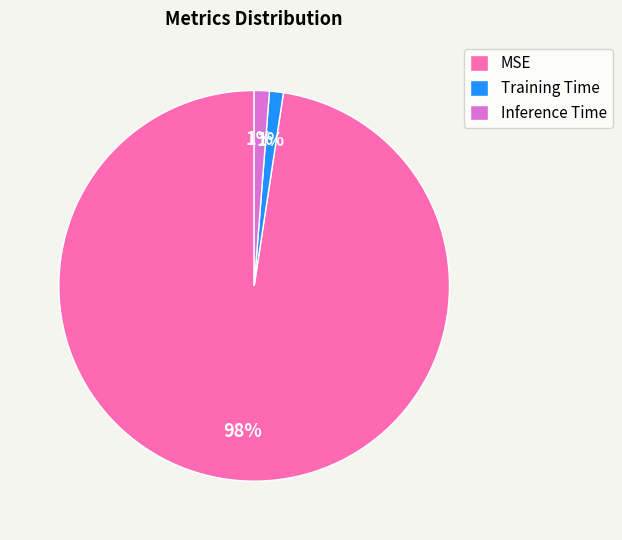

What is the majority slice?

MSE